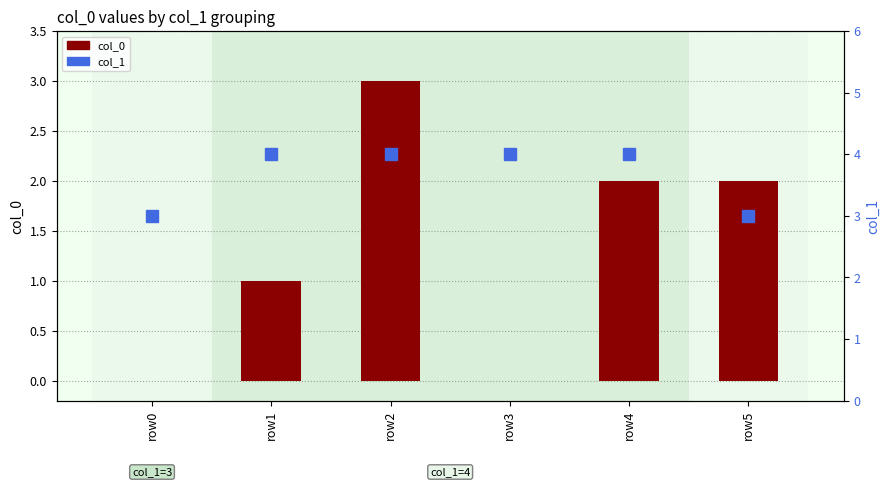

What is the difference between the highest and lowest values at row5?

1